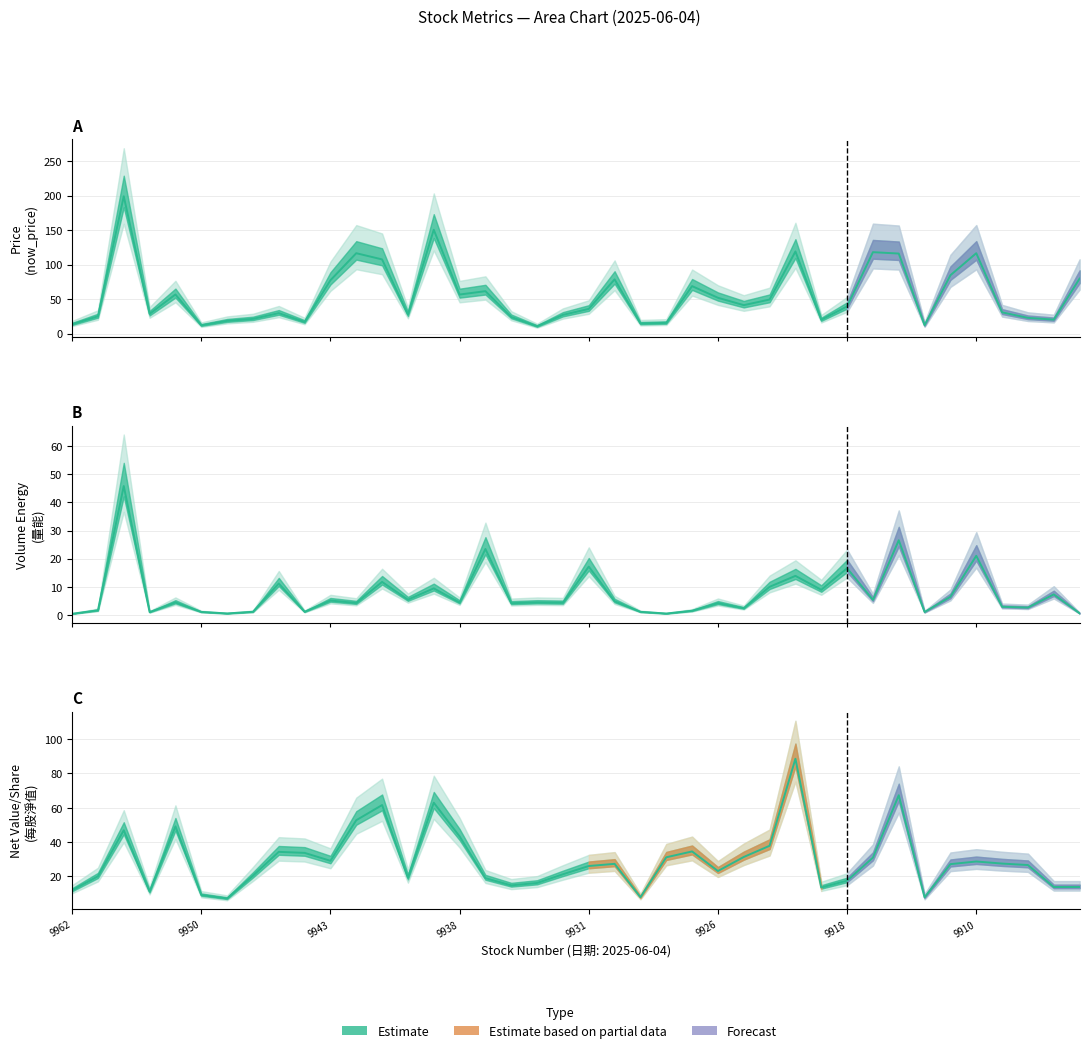

How many lines are shown in the chart?

3